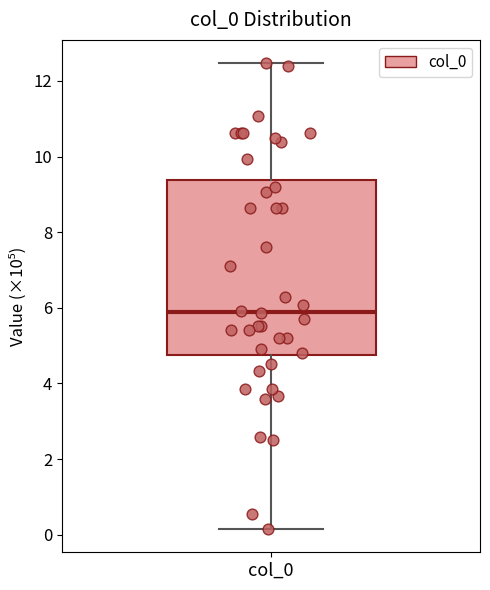

Where does the lower whisker of the box for col_0 end on the y-axis? The values are not printed on the chart, so give them approximately, as read against the axis.

0.2